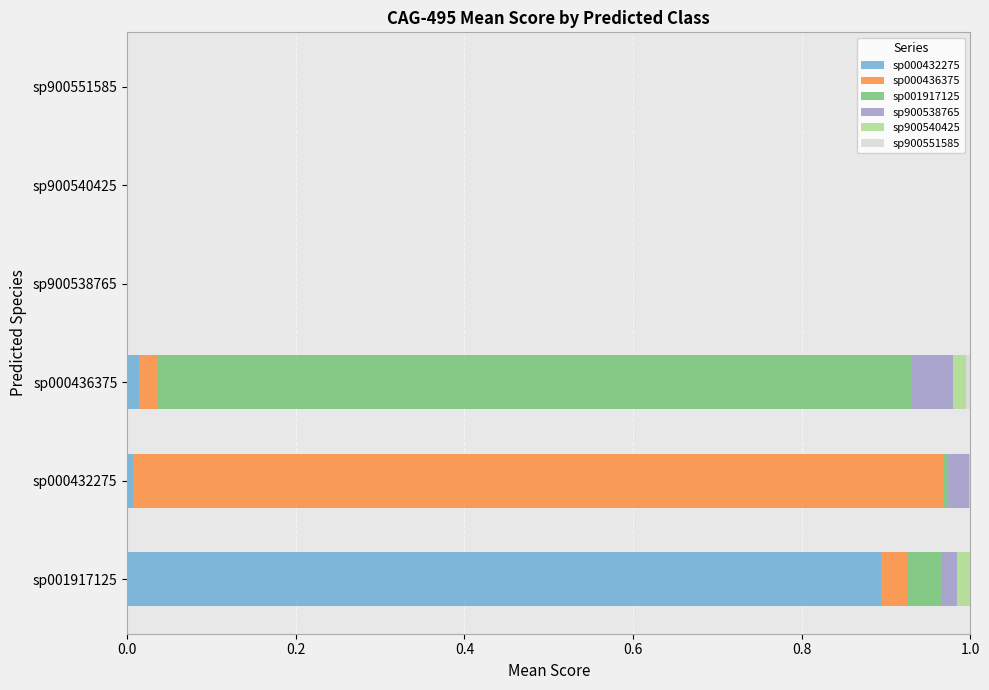

How many series are shown in this chart?

6